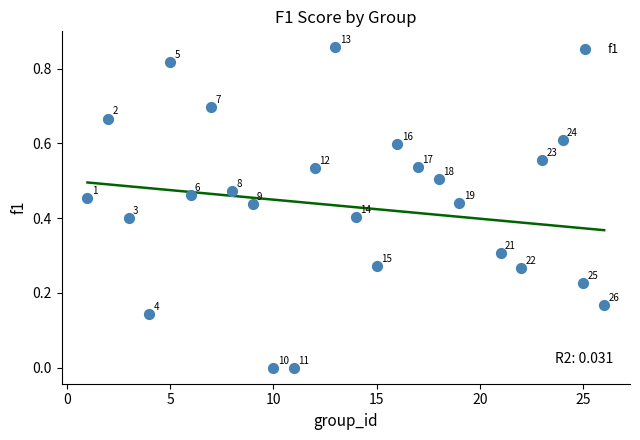

What is the range of X values (max minus min)?

25.0